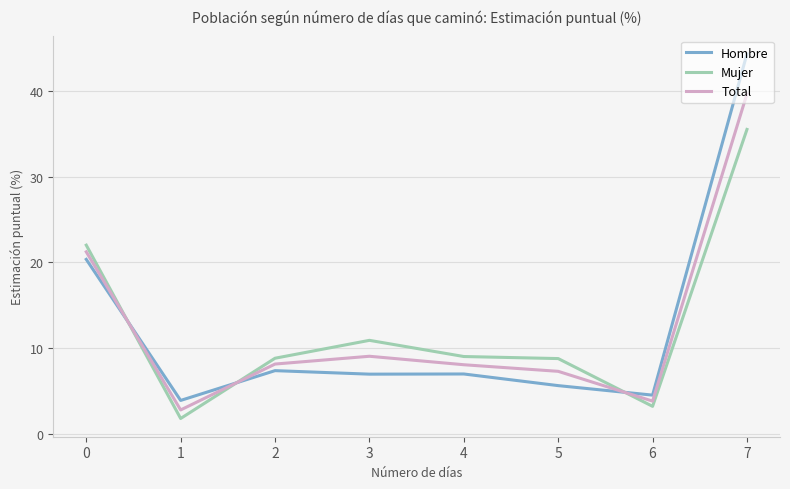

What is the spread (max minus min) of values at 5?

3.2